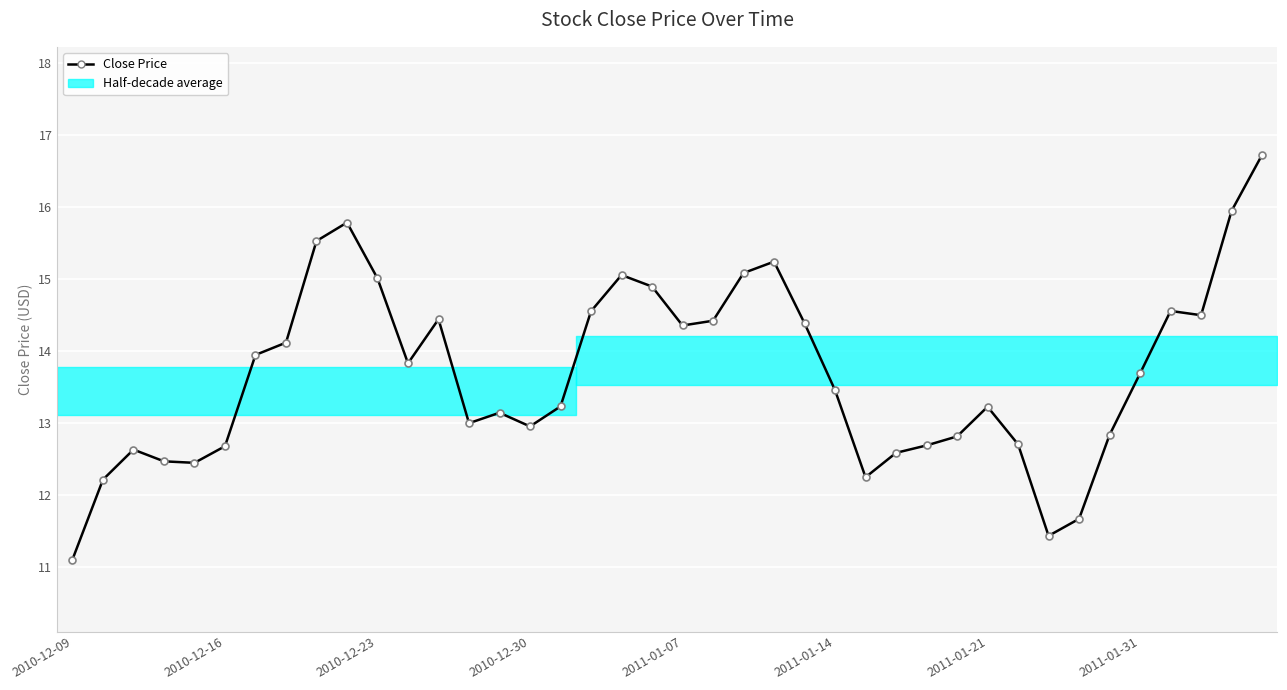

What is the sum of the values at 21 and 26?

26.7